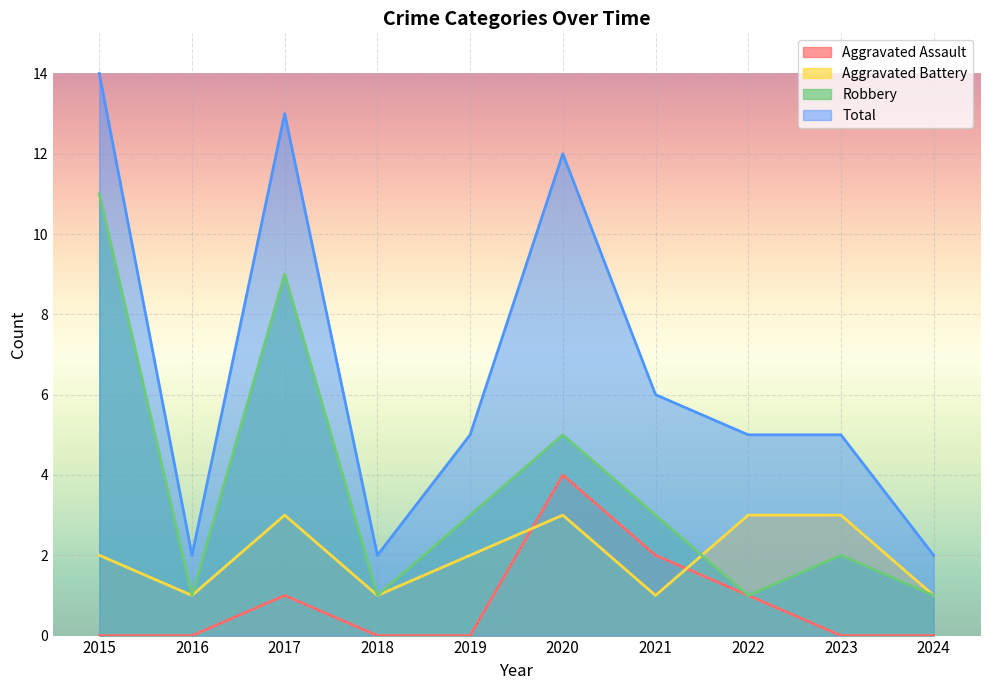

Rank the categories by Robbery value from lowest to highest.

2016, 2018, 2022, 2024, 2023, 2019, 2021, 2020, 2017, 2015